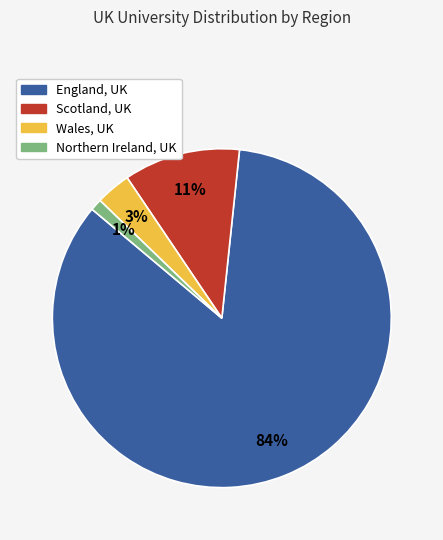

To the nearest percent, what is the average slice percentage?

25%